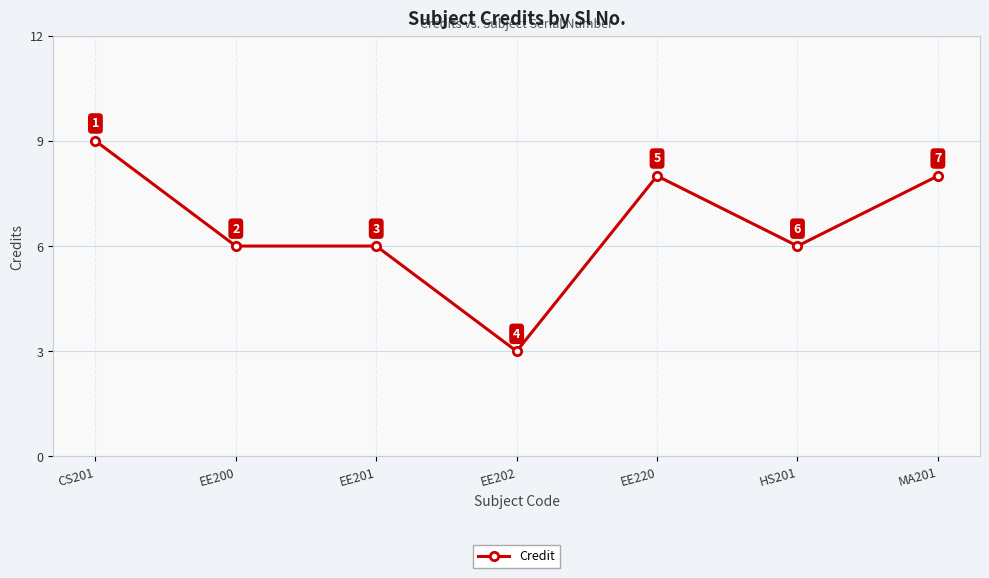

How many lines are shown in the chart?

1